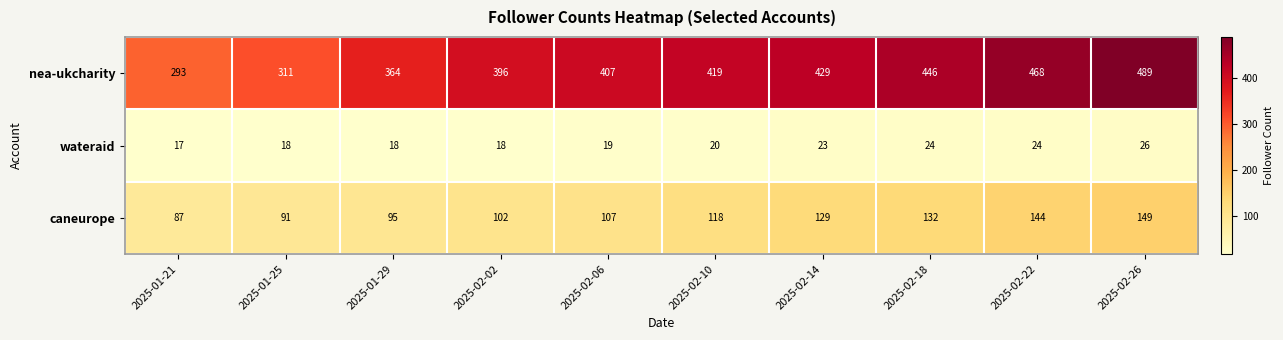

The caneurope series shows 102 at 2025-02-02. True or false?

True